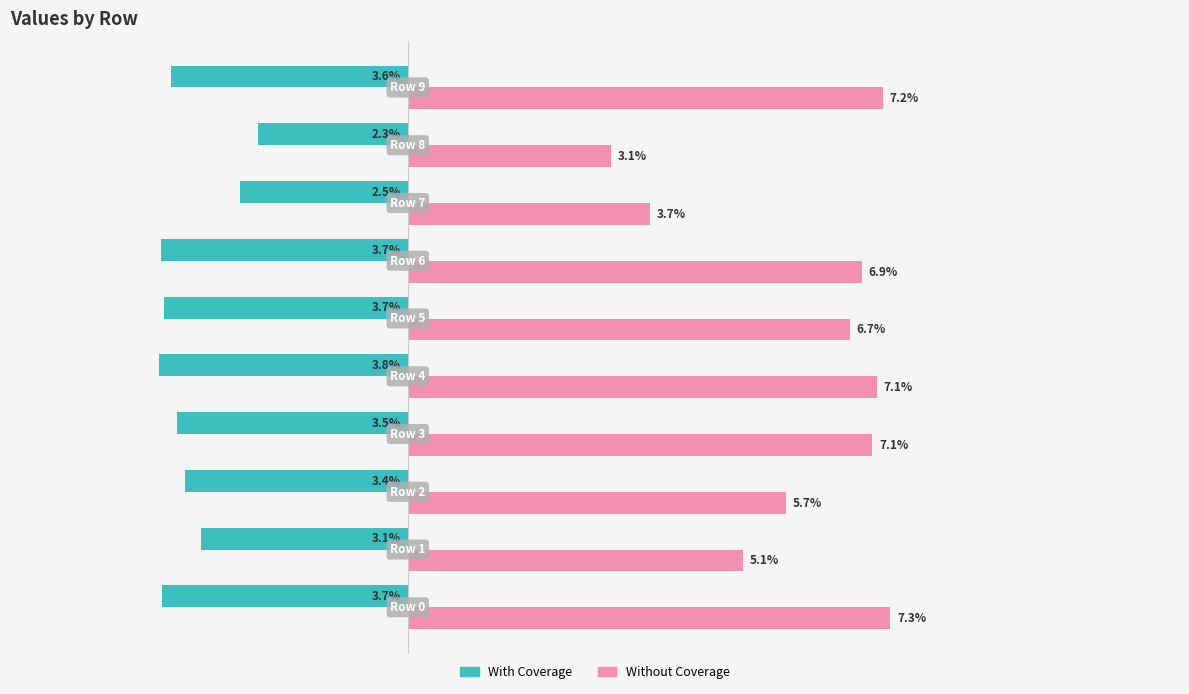

What are all the series names shown in the legend?

With Coverage, Without Coverage